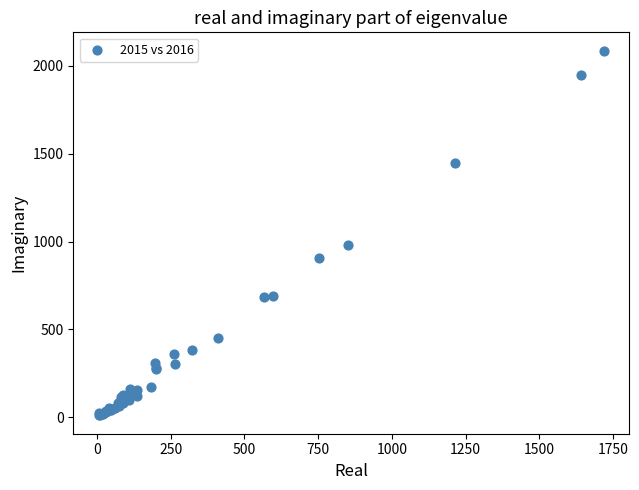

What Y value in the scatter plot is closest to 1048?

983